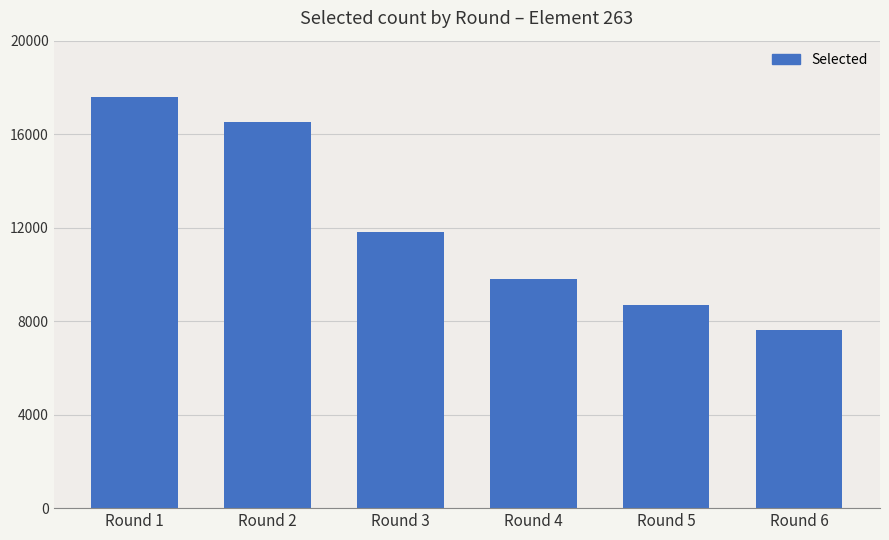

How many data points are less than 11803?

3